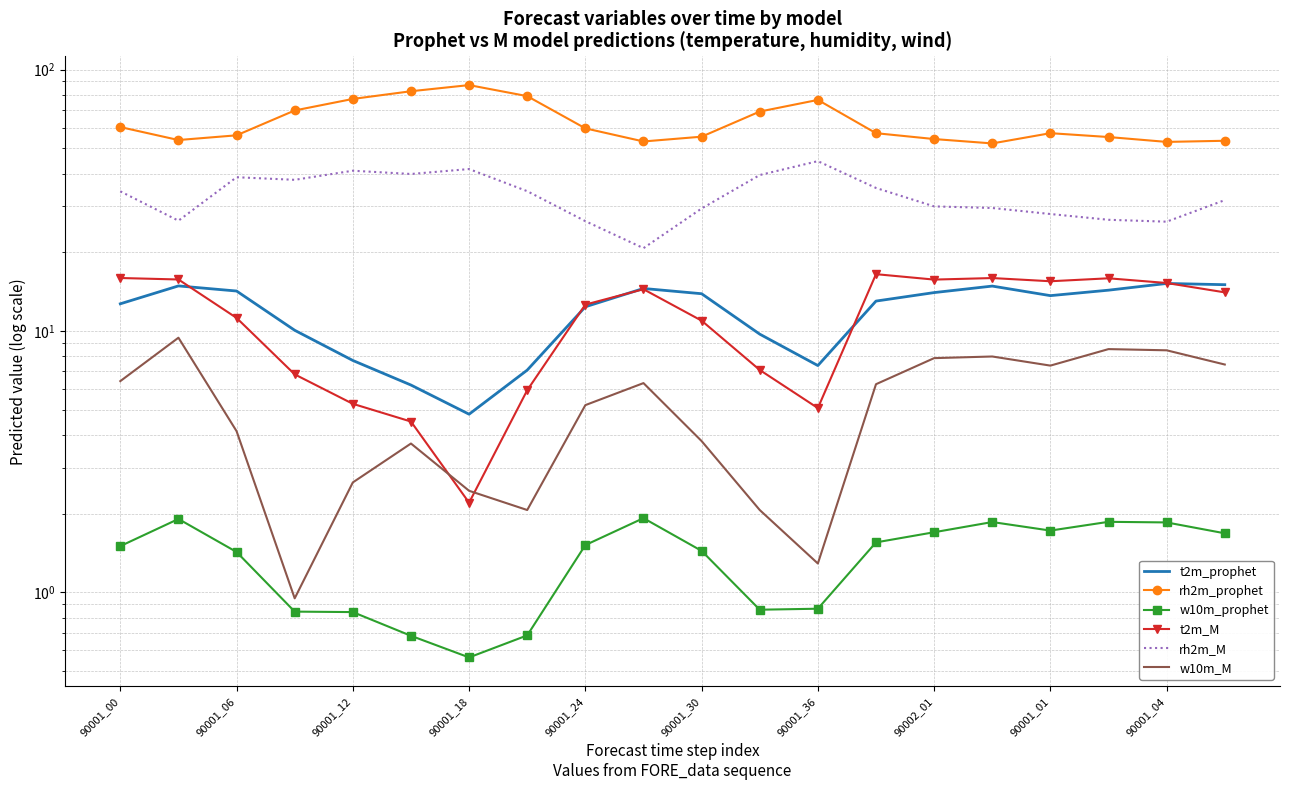

True or false: w10m_prophet has more than 0 points higher than both neighbors.

True